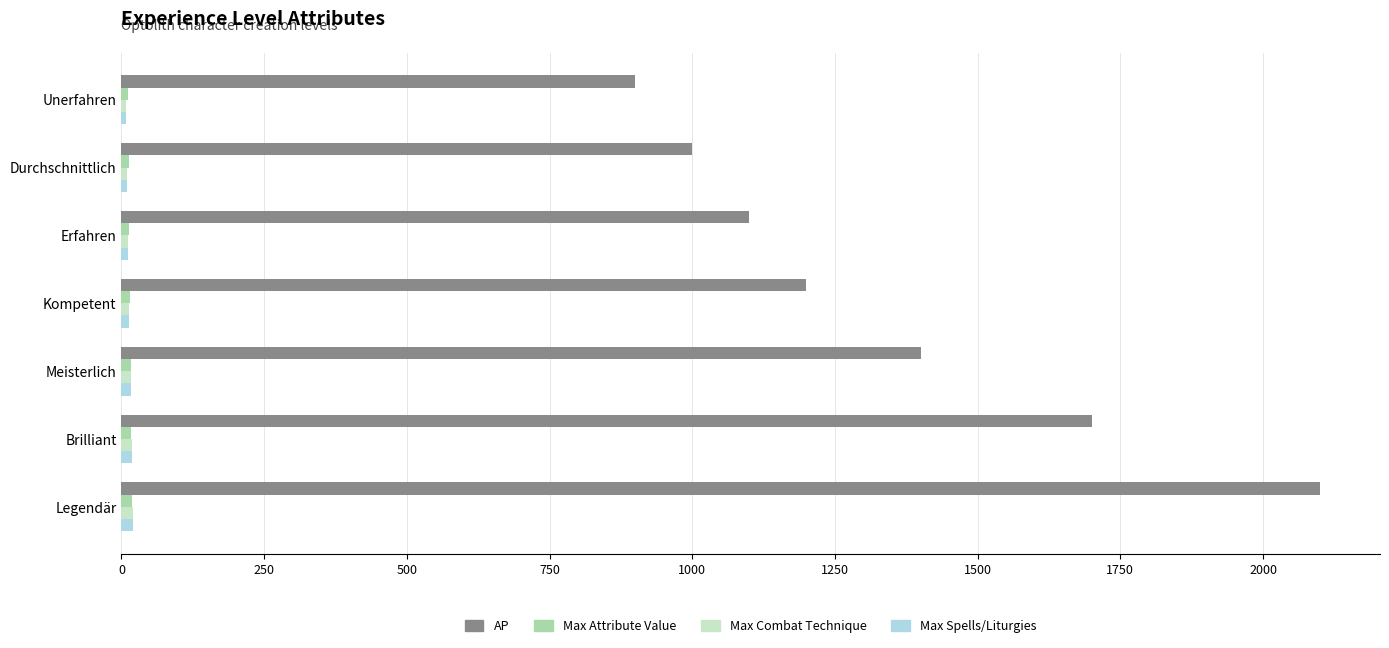

Which category has the highest value across all series?

Legendär